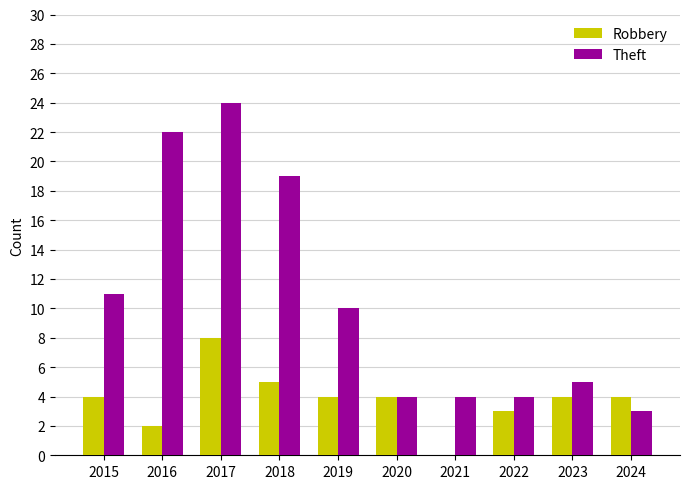

Reading right to left, list all the values displayed in this chart.

Robbery: 4	4	3	0	4	4	5	8	2	4
Theft: 3	5	4	4	4	10	19	24	22	11